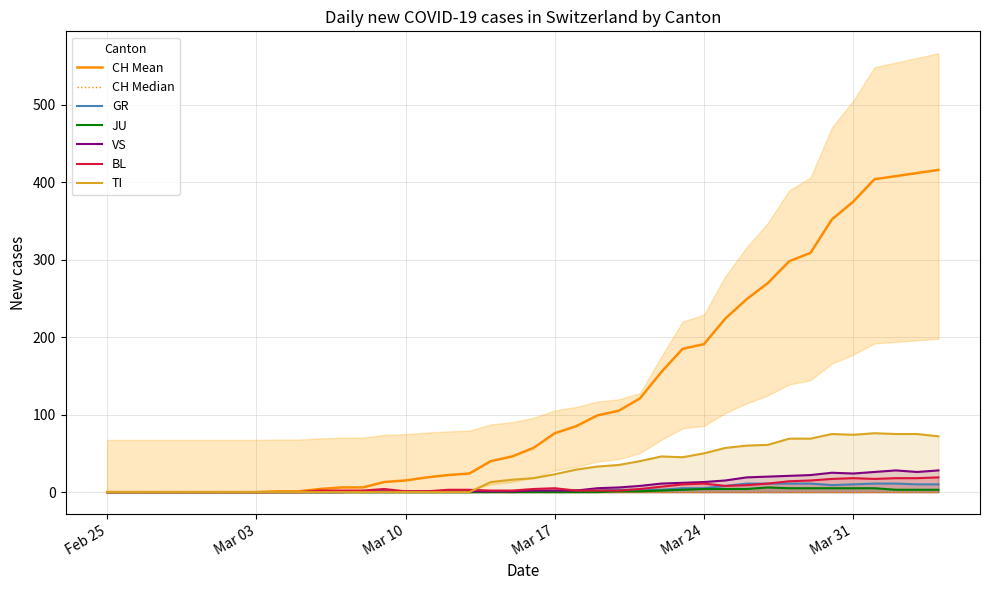

What is the highest value of the CH Mean series?

416